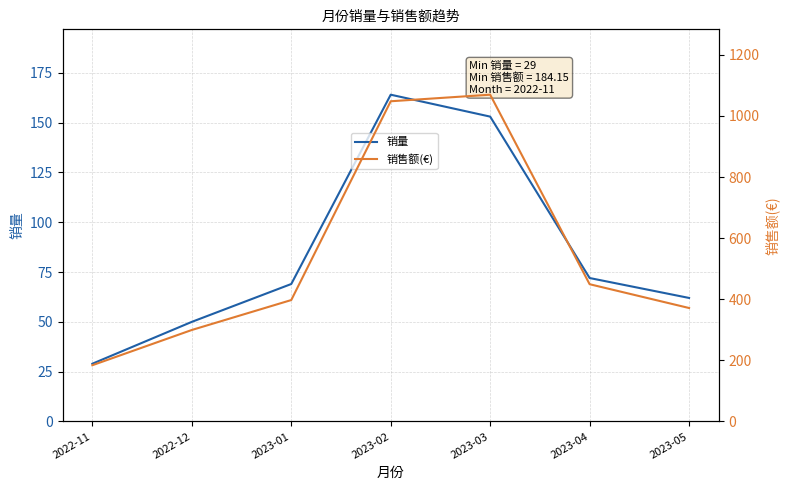

Is this an area chart (filled region under the line)?

No